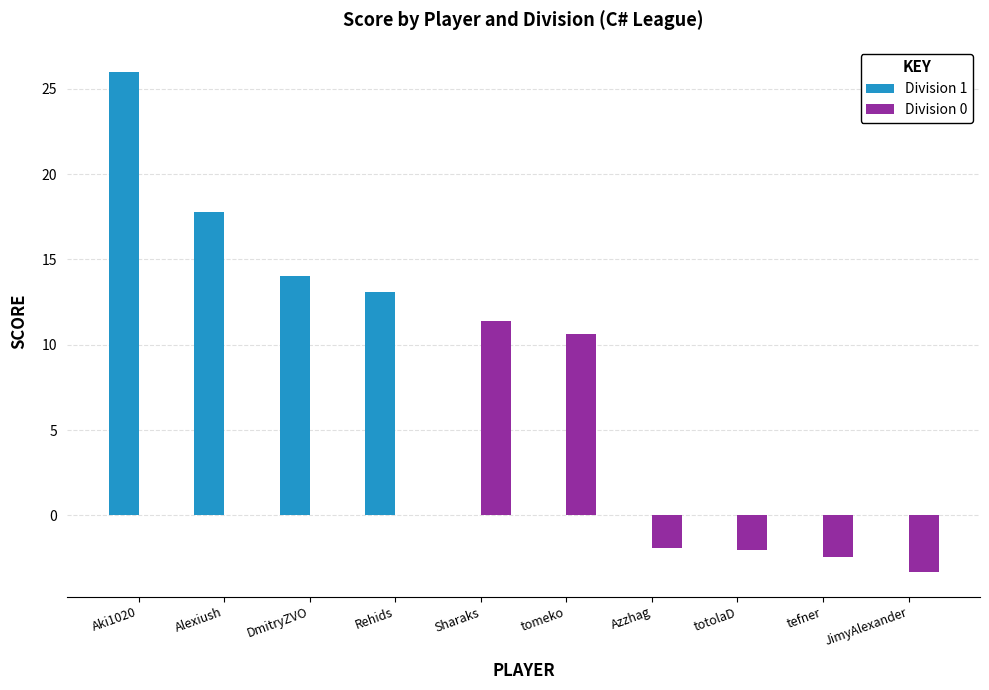

Which series has the largest total across all categories?

Division 1